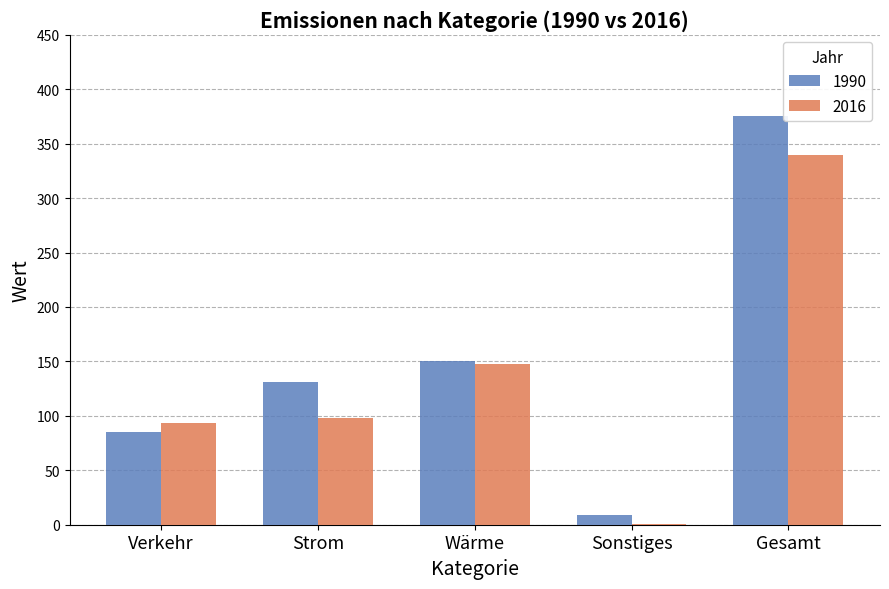

At which category does the chart reach its peak across all series?

Gesamt